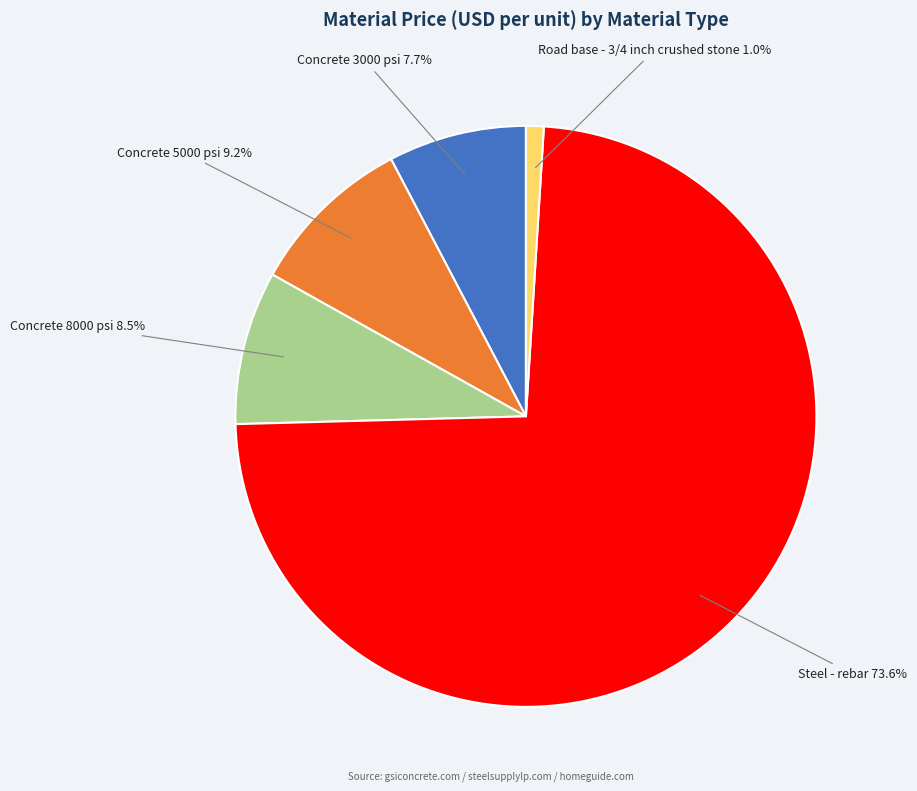

Does Steel - rebar account for over 50% of the chart?

Yes